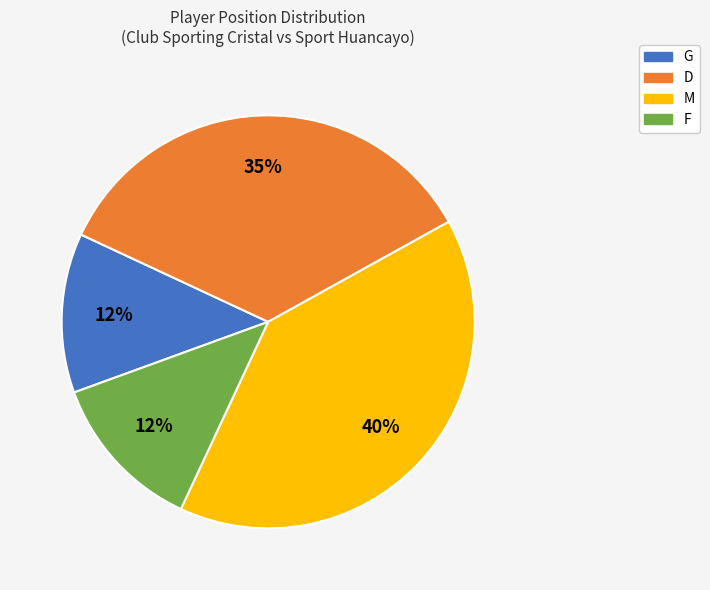

To the nearest percent, what is the average slice percentage?

25%